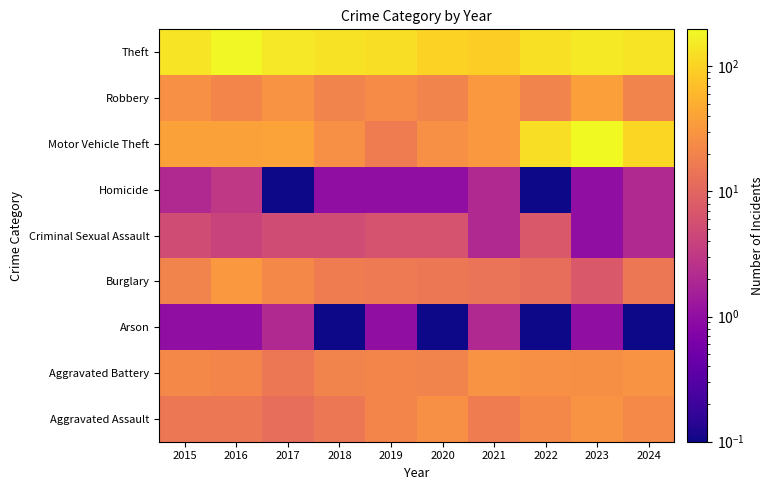

Reading left to right, extract all data points from this chart.

Aggravated Assault: 2015=15.0	2016=15.0	2017=12.0	2018=15.0	2019=21.0	2020=27.0	2021=17.0	2022=22.0	2023=28.0	2024=23.0
Aggravated Battery: 2015=22.0	2016=21.0	2017=15.0	2018=20.0	2019=21.0	2020=20.0	2021=28.0	2022=27.0	2023=26.0	2024=28.0
Arson: 2015=1.0	2016=1.0	2017=2.0	2018=0.1	2019=1.0	2020=0.1	2021=2.0	2022=0.1	2023=1.0	2024=0.1
Burglary: 2015=20.0	2016=32.0	2017=22.0	2018=17.0	2019=16.0	2020=15.0	2021=14.0	2022=12.0	2023=7.0	2024=15.0
Criminal Sexual Assault: 2015=5.0	2016=4.0	2017=5.0	2018=5.0	2019=6.0	2020=6.0	2021=2.0	2022=7.0	2023=1.0	2024=2.0
Homicide: 2015=2.0	2016=3.0	2017=0.1	2018=1.0	2019=1.0	2020=1.0	2021=2.0	2022=0.1	2023=1.0	2024=2.0
Motor Vehicle Theft: 2015=38.0	2016=38.0	2017=39.0	2018=27.0	2019=17.0	2020=27.0	2021=32.0	2022=124.0	2023=197.0	2024=106.0
Robbery: 2015=27.0	2016=21.0	2017=28.0	2018=20.0	2019=24.0	2020=20.0	2021=32.0	2022=20.0	2023=37.0	2024=20.0
Theft: 2015=135.0	2016=190.0	2017=143.0	2018=131.0	2019=126.0	2020=97.0	2021=91.0	2022=127.0	2023=150.0	2024=138.0